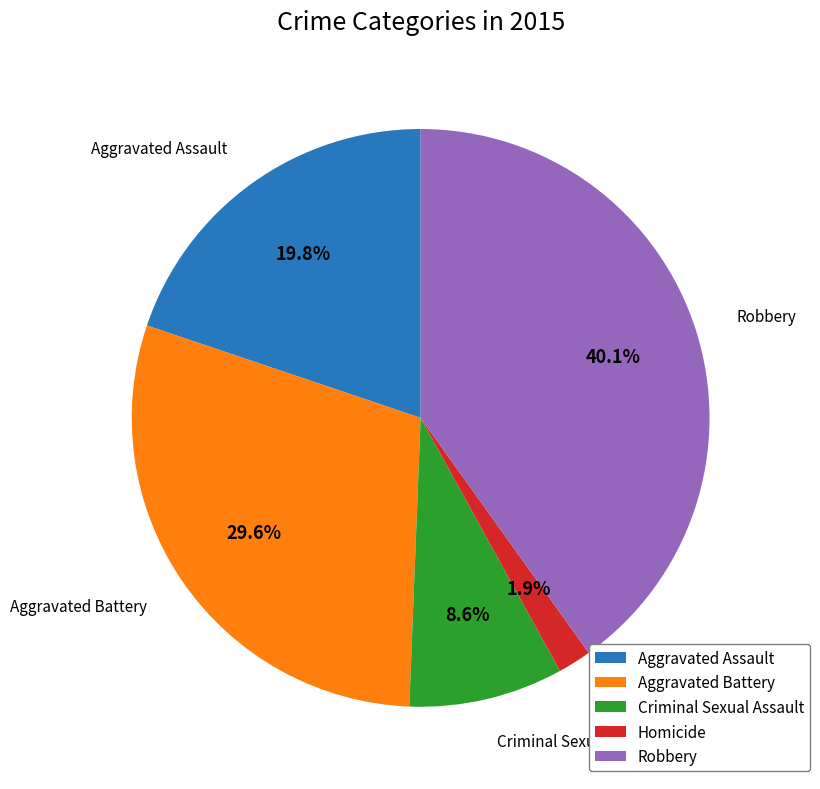

Between Homicide and Criminal Sexual Assault, which is larger?

Criminal Sexual Assault